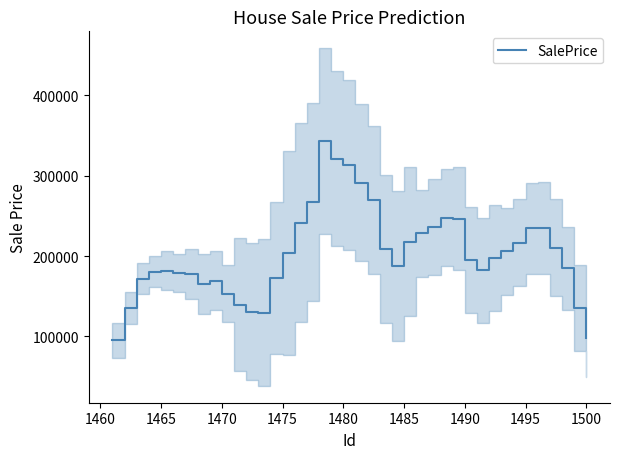

Is this an area chart (filled region under the line)?

No